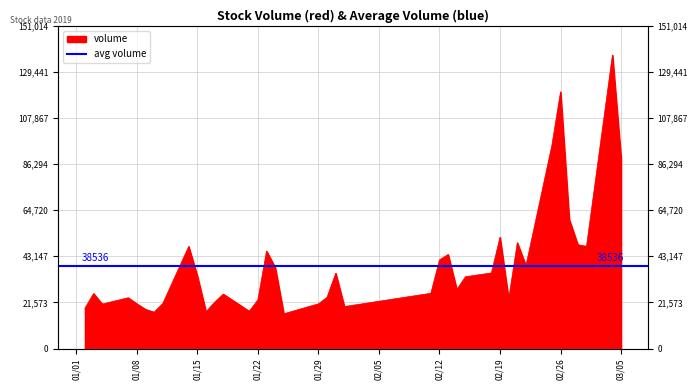

Which category has the lowest value across all series?

2019-01-25